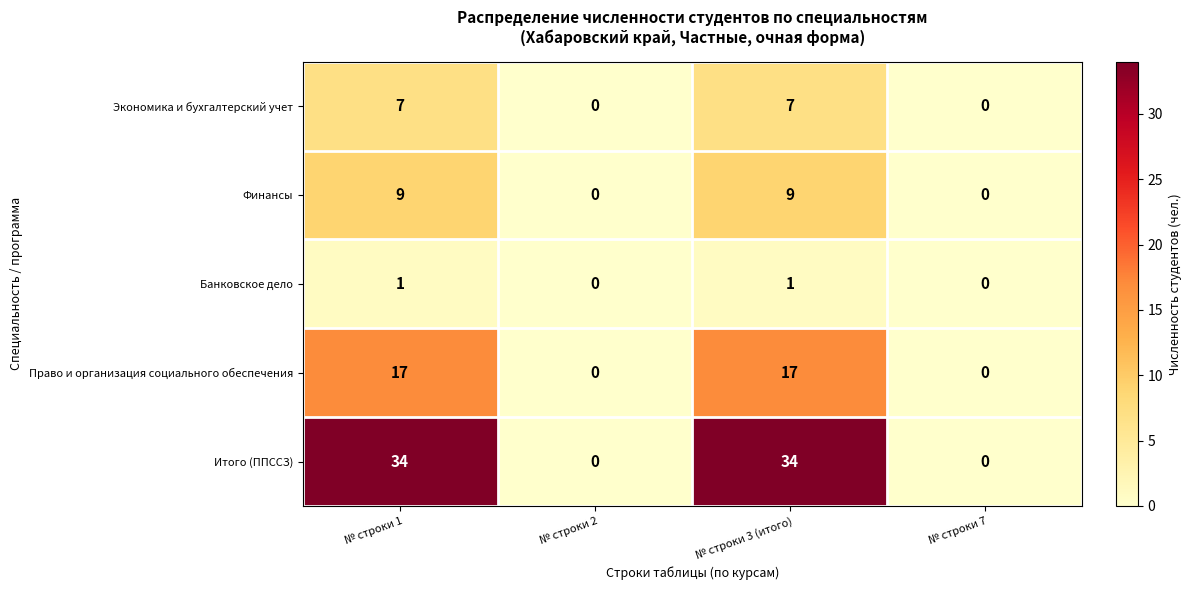

Reading right to left, transcribe all the data shown in this chart.

Экономика и бухгалтерский учет: № строки 7=0	№ строки 3 (итого)=7	№ строки 2=0	№ строки 1=7
Финансы: № строки 7=0	№ строки 3 (итого)=9	№ строки 2=0	№ строки 1=9
Банковское дело: № строки 7=0	№ строки 3 (итого)=1	№ строки 2=0	№ строки 1=1
Право и организация социального обеспечения: № строки 7=0	№ строки 3 (итого)=17	№ строки 2=0	№ строки 1=17
Итого (ППССЗ): № строки 7=0	№ строки 3 (итого)=34	№ строки 2=0	№ строки 1=34